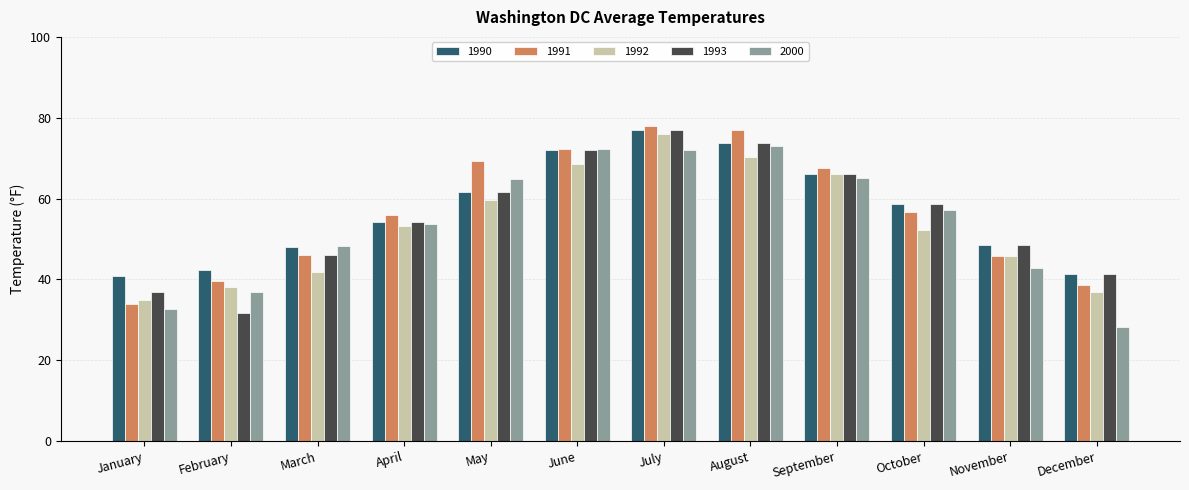

Between March and June, which series saw the biggest shift?

1992